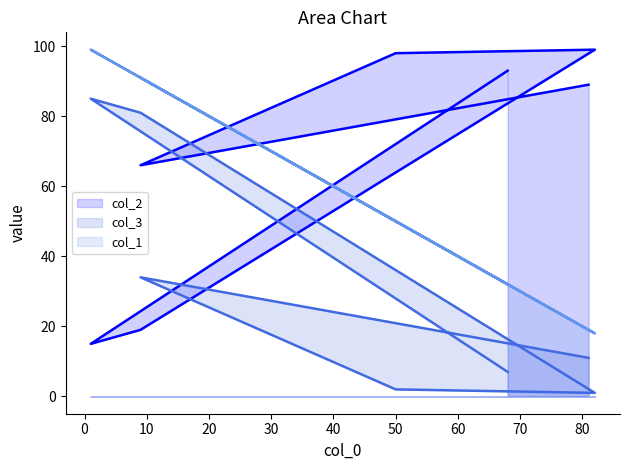

Which category has the highest value in the col_2 series?

82